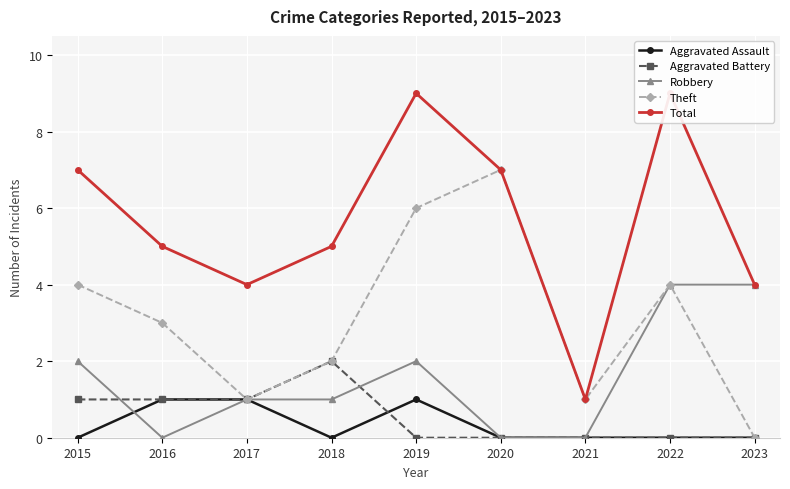

Is the value of Theft at 2021 greater than the value of Aggravated Assault at 2022?

Yes